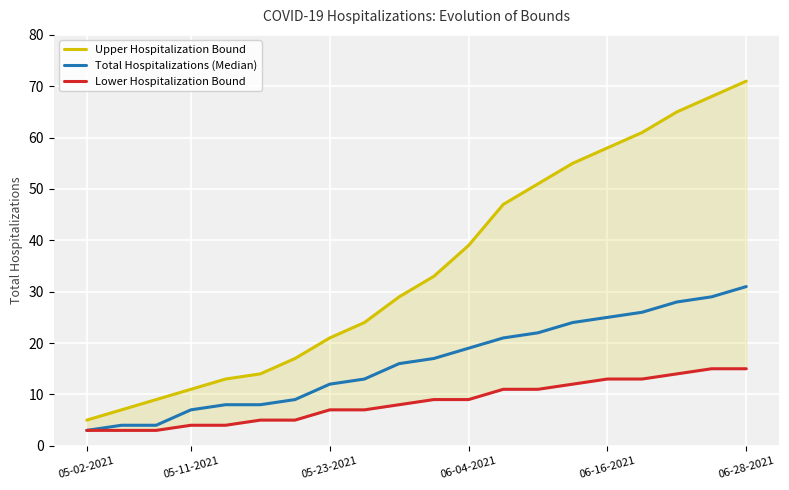

What is the spread (max minus min) of values at 18?

53